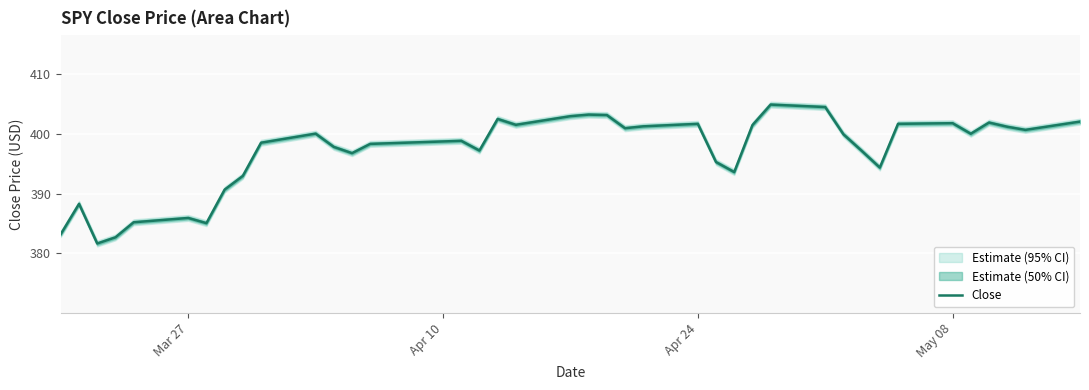

How many distinct data groups are displayed?

1